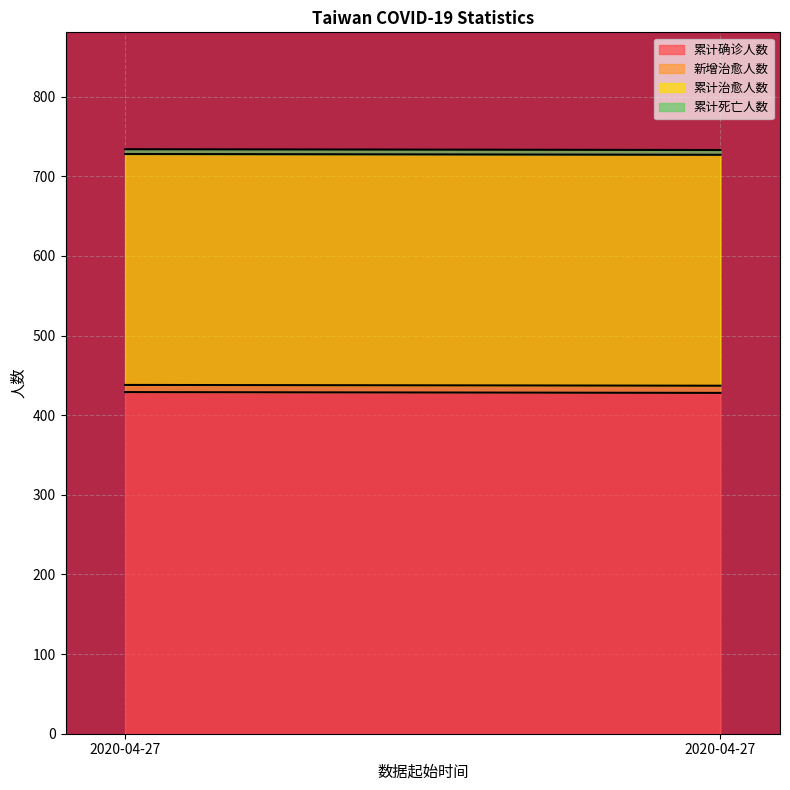

How many categories are shown in the chart?

2